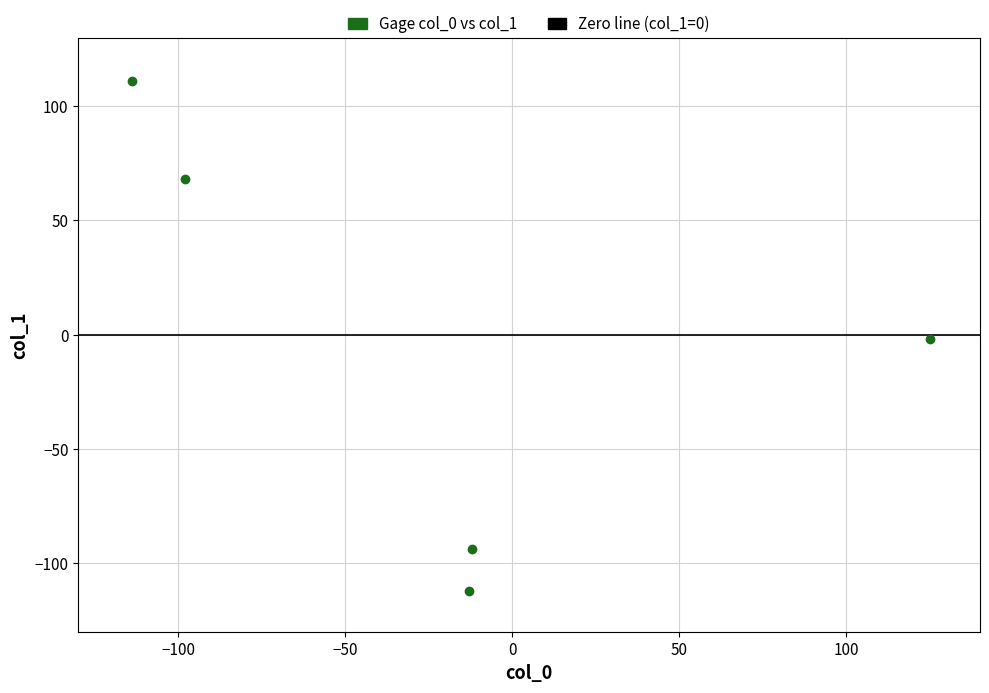

What is the range of X values (max minus min)?

239